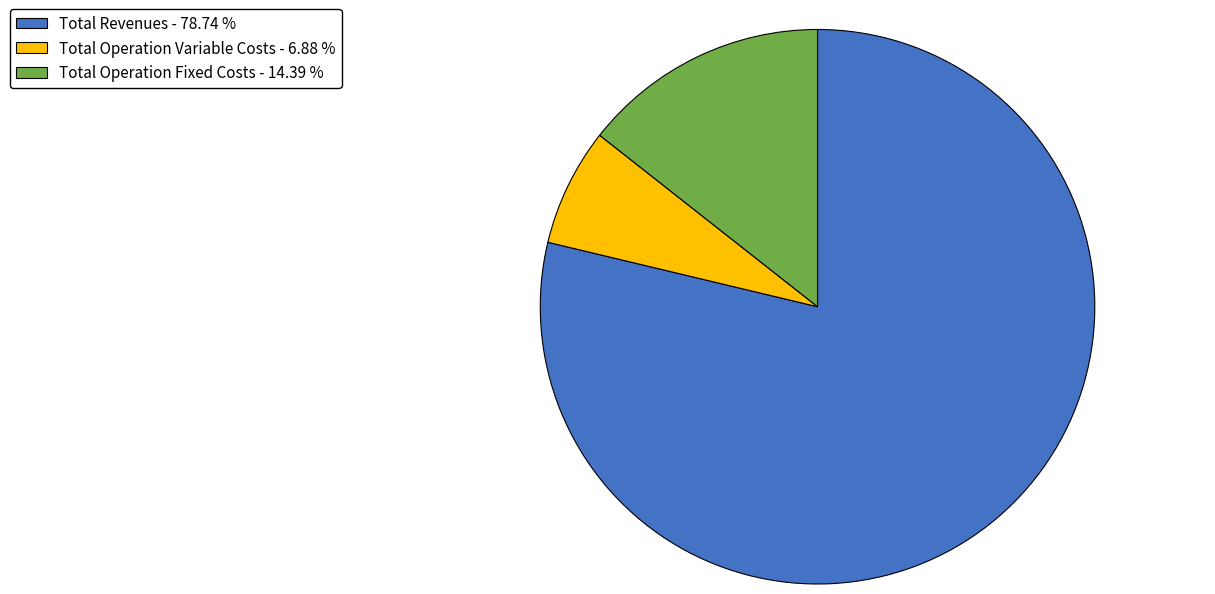

Count the number of slices in the pie.

3